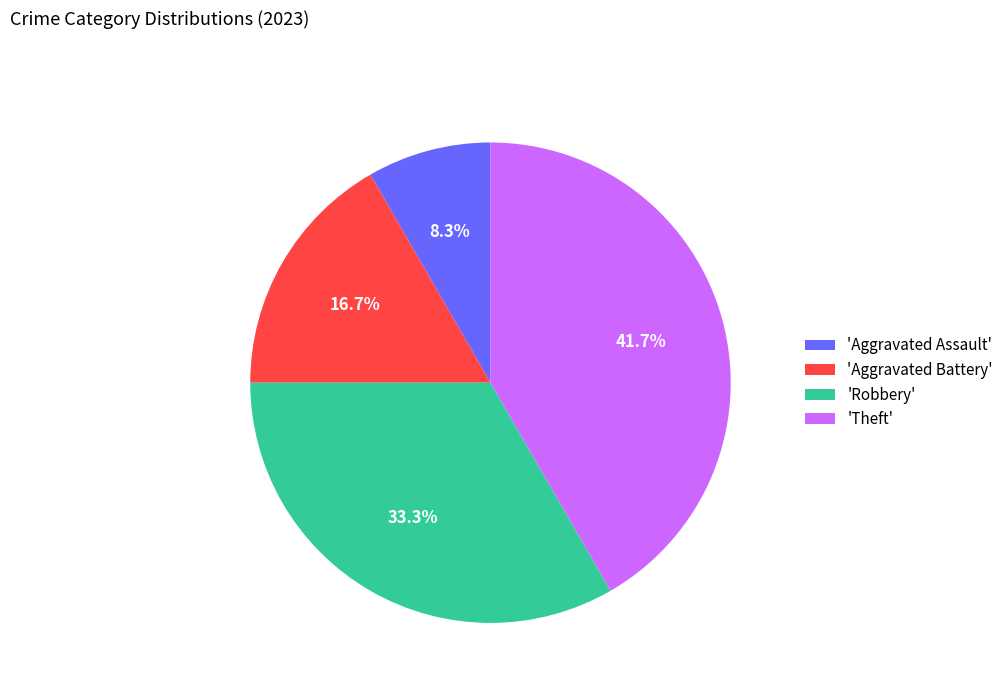

To the nearest percent, what is the average slice percentage?

25%